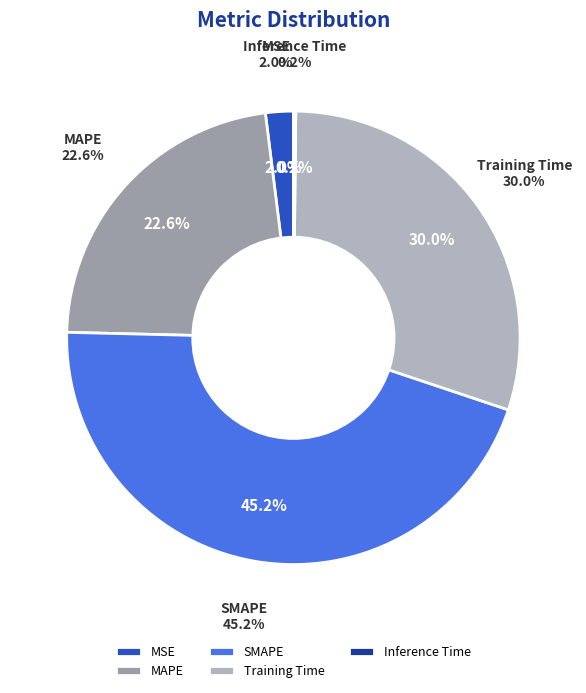

How many slices are in this pie chart?

5